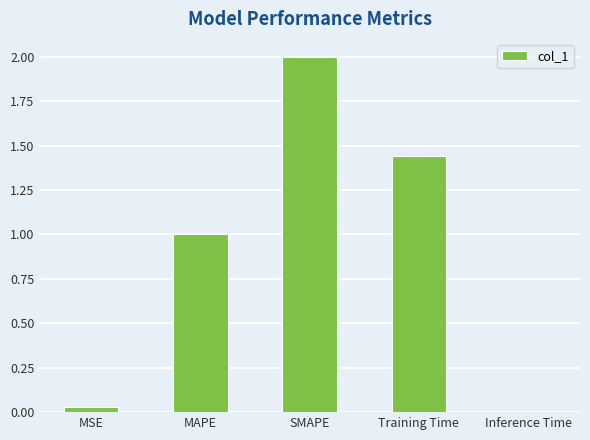

How many values are below 1?

2